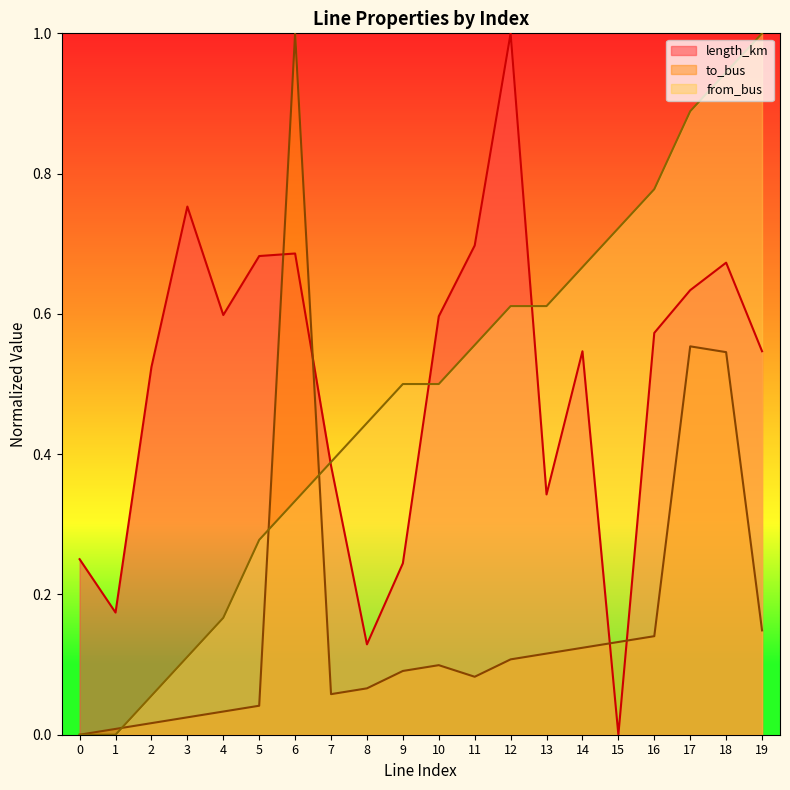

At which category does to_bus reach its first local valley?

7